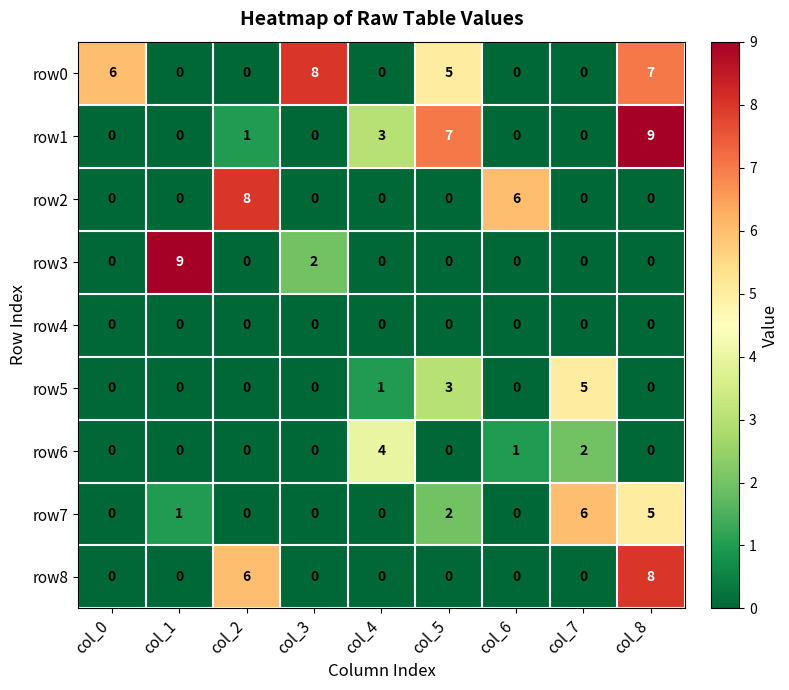

Count the row7 values in the range 0 to 2.

7